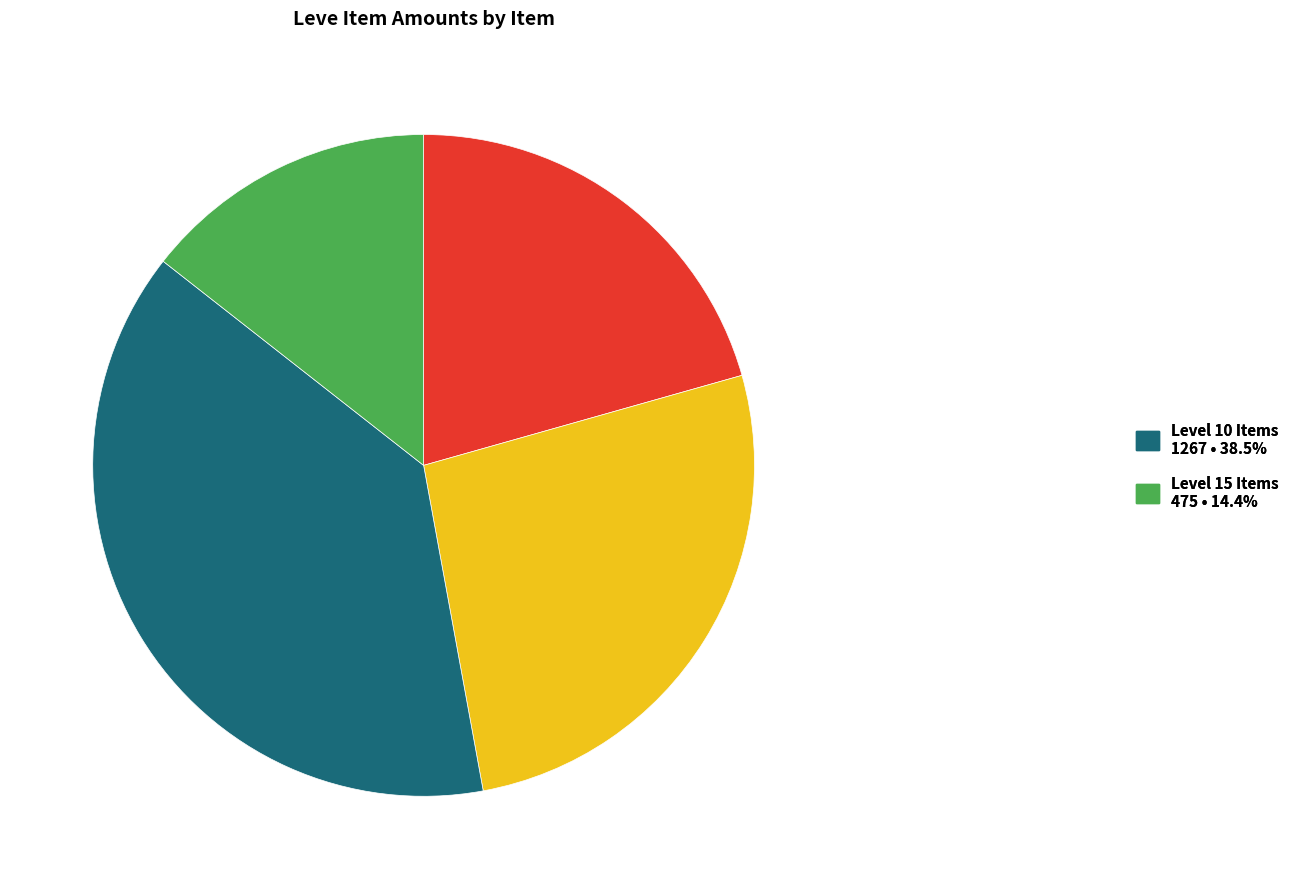

How many segments does this pie chart have?

4